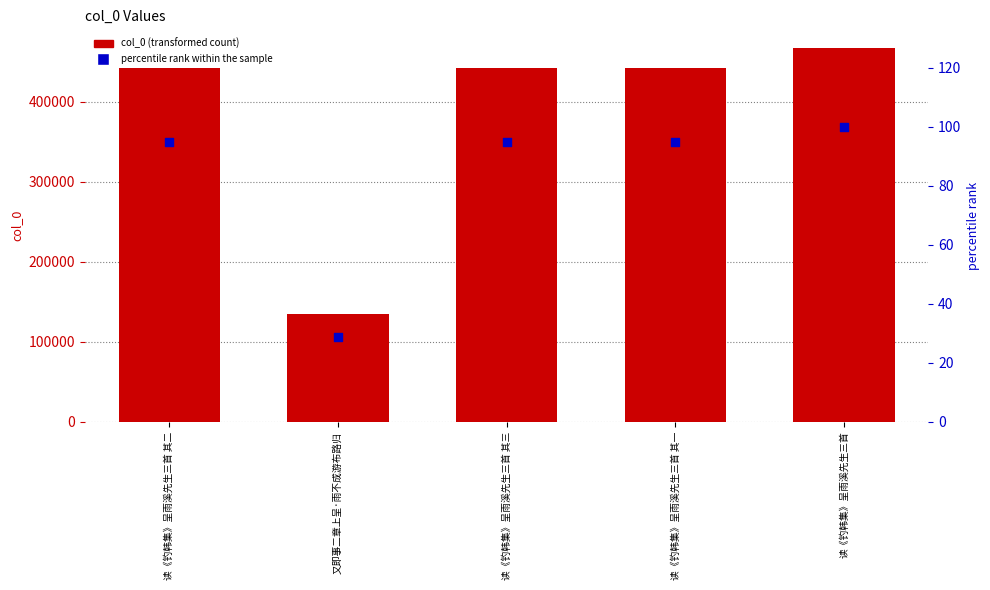

At which category is the sum across all series the highest?

读《钓韩集》呈雨溪先生三首